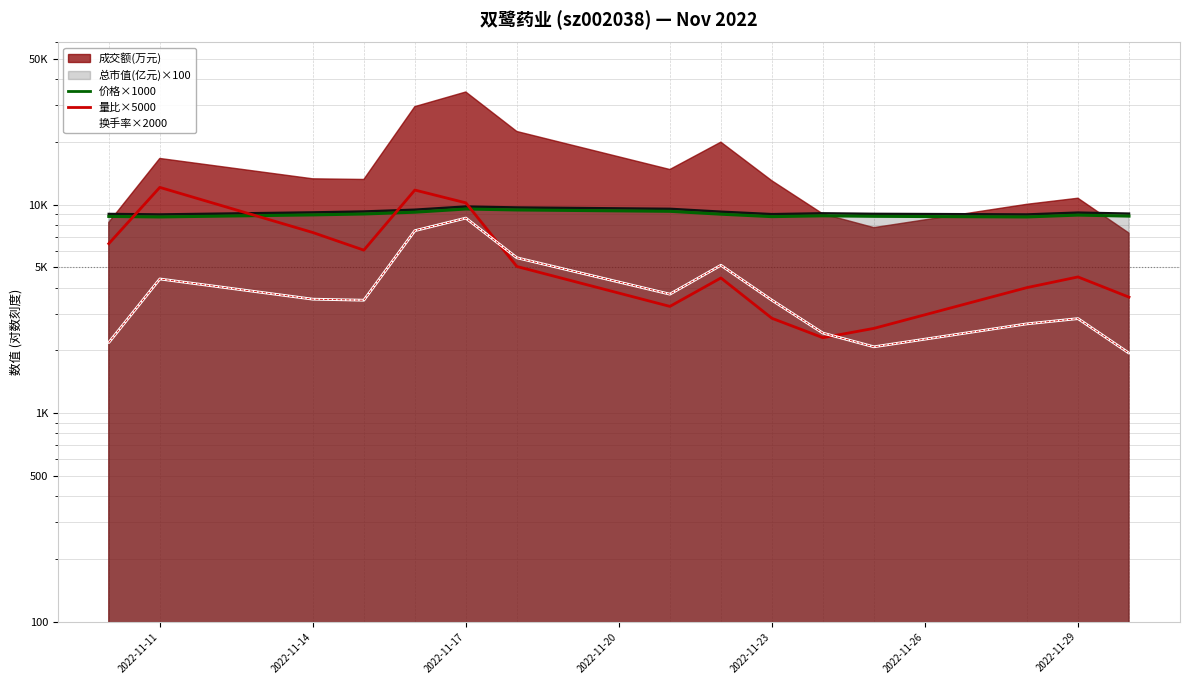

At which label does 价格×1000 first exceed 8910?

2022-11-14